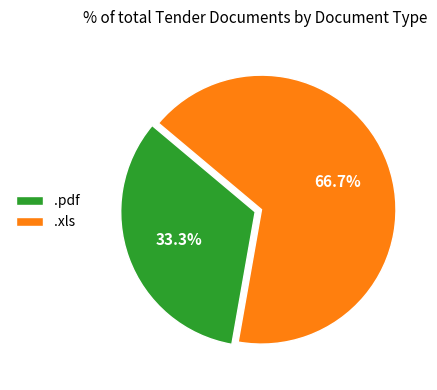

True or false: .xls accounts for 67% of the total.

True